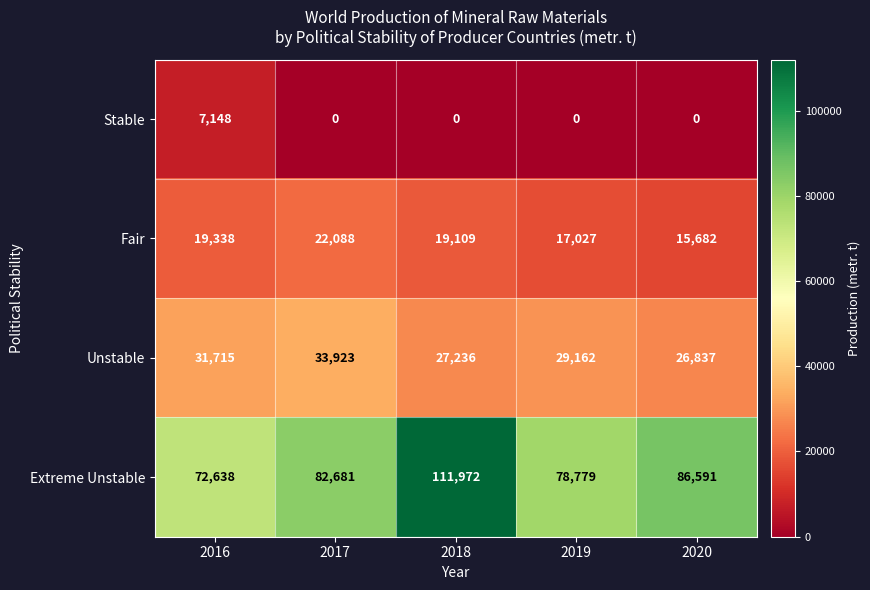

Rank the series at 2016 from lowest to highest value.

Stable, Fair, Unstable, Extreme Unstable